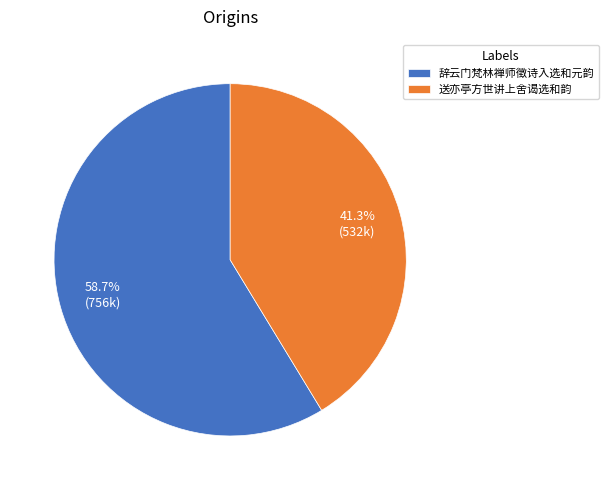

What is the total percentage of 送亦亭方世讲上舍谒选和韵 and 辞云门梵林禅师徵诗入选和元韵?

100.0%